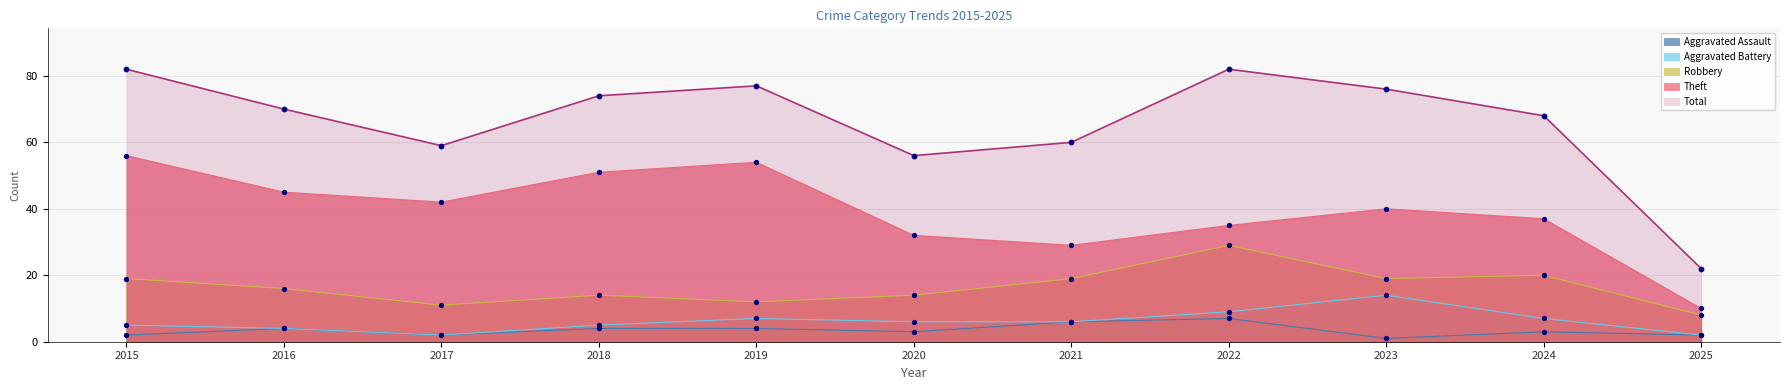

Which series contains the lowest Y value?

Aggravated Assault